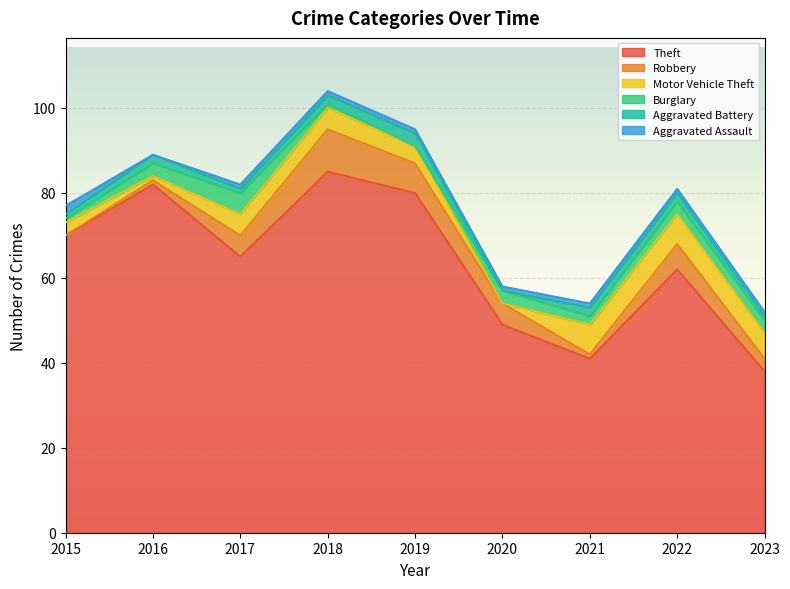

The Robbery series shows 5 at 2020. True or false?

True